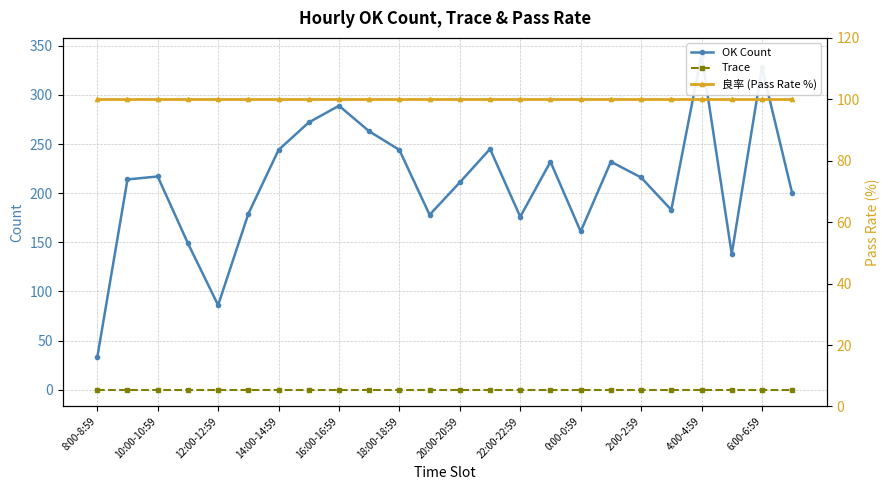

Rank the series at 16:00-16:59 from lowest to highest value.

Trace, 良率 (Pass Rate %), OK Count